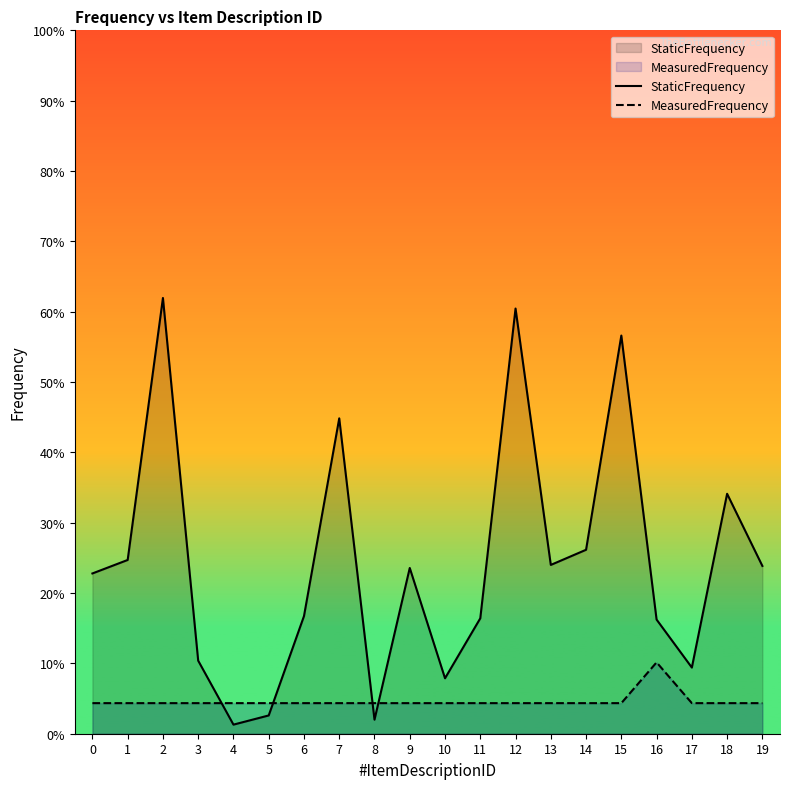

Rank the series by their maximum value, from lowest to highest.

MeasuredFrequency, StaticFrequency